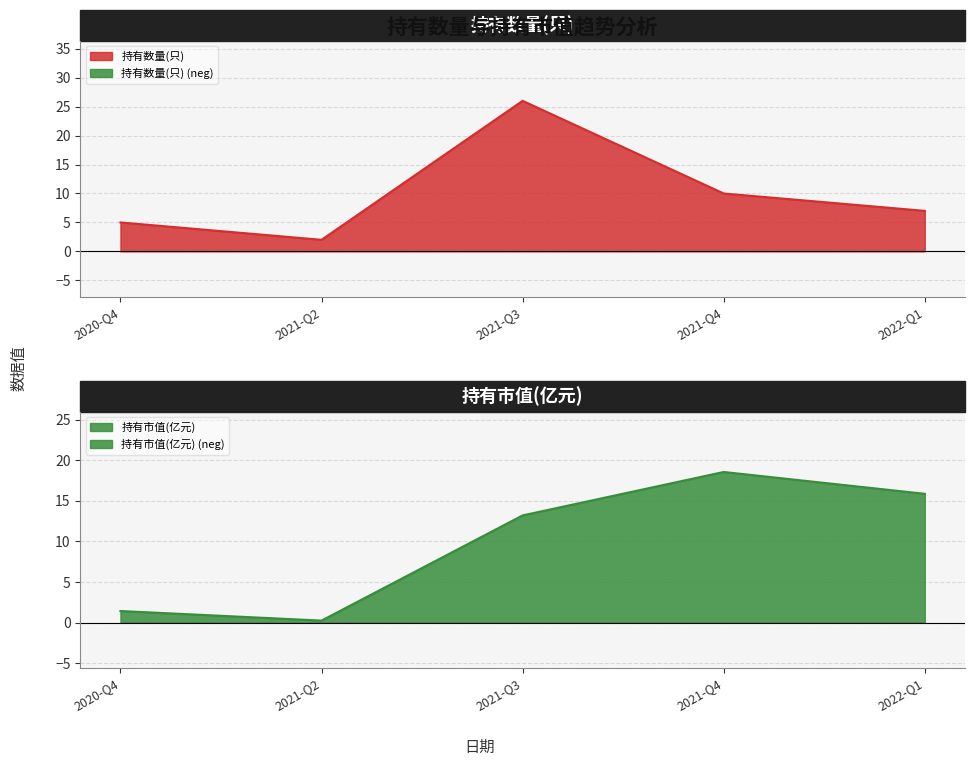

What is the highest value of the 持有数量(只) series?

26